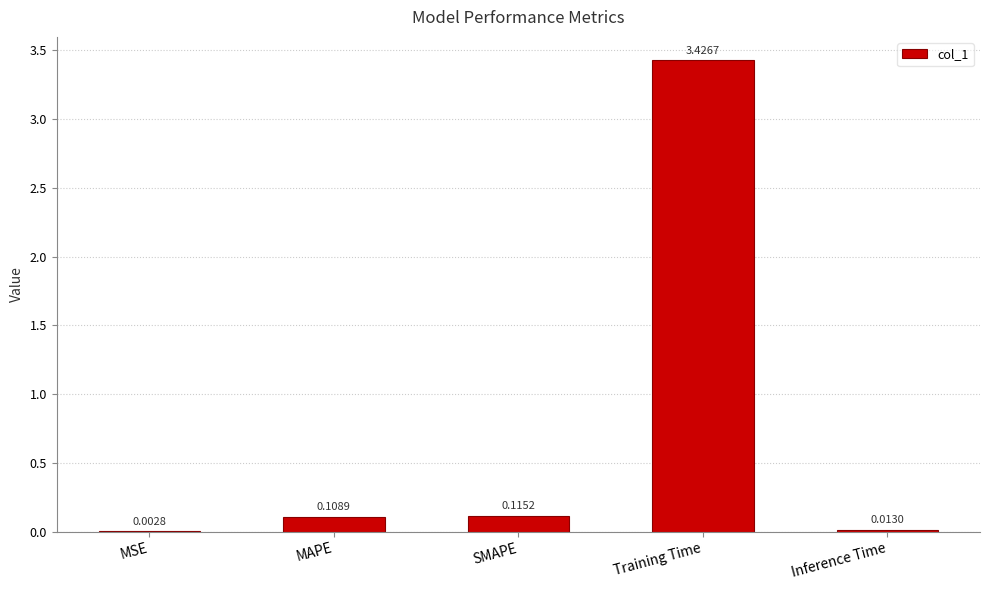

What is the sum of all values?

3.7